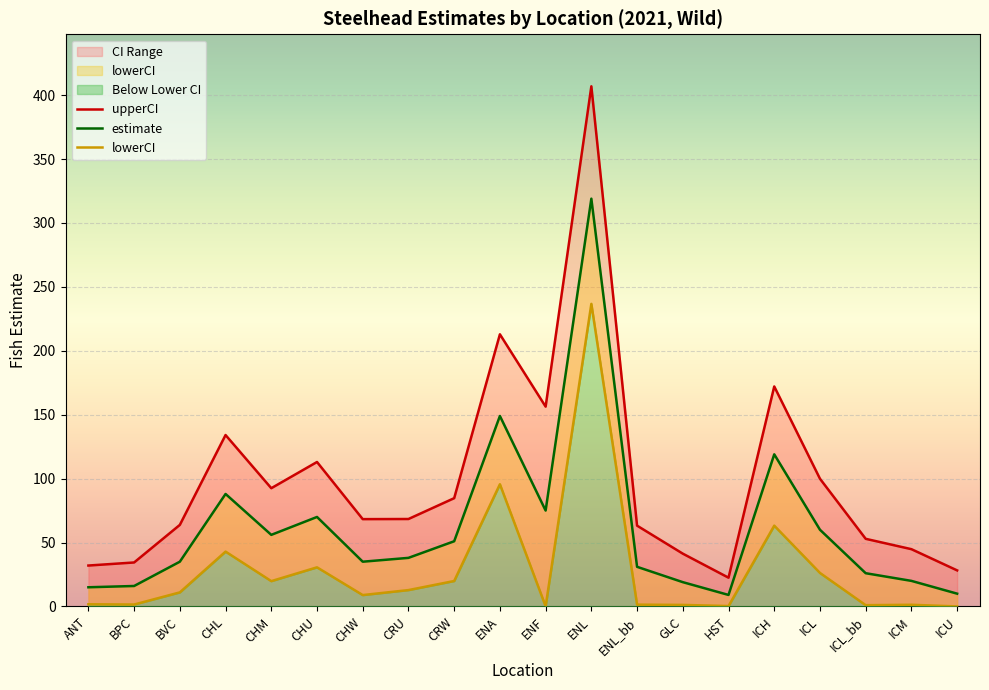

Between ICL_bb and CRW, which is larger?

CRW